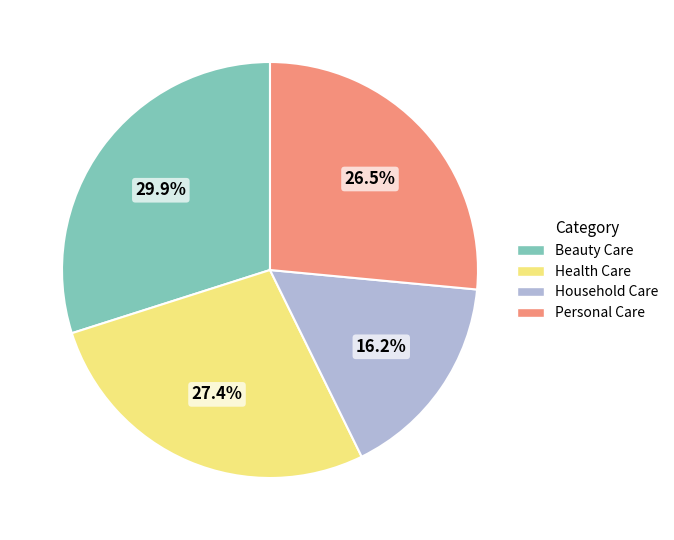

Does Beauty Care represent more than half of the total?

No